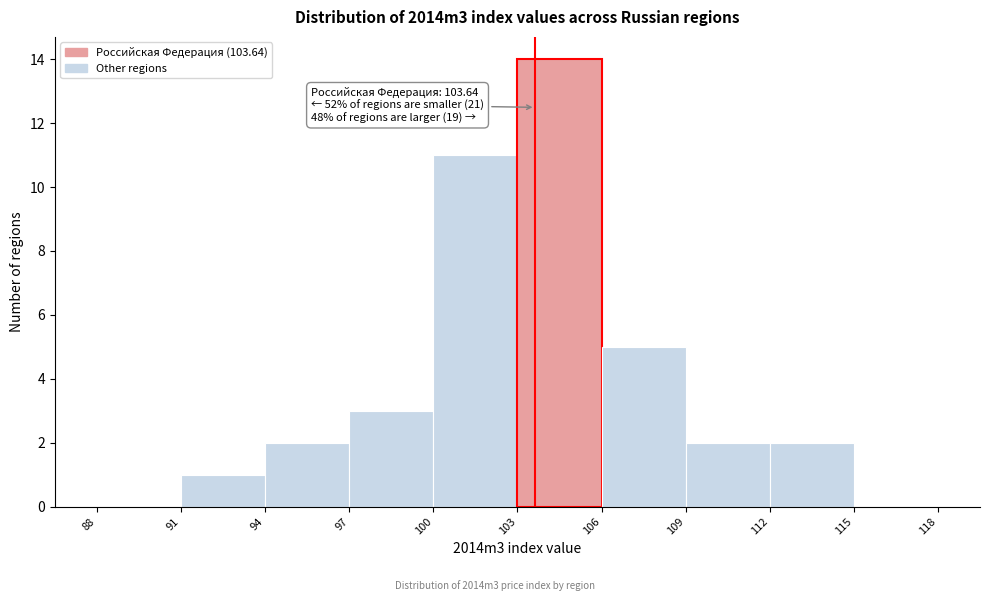

Over which range of the x-axis is the bar tallest?

103 to 106